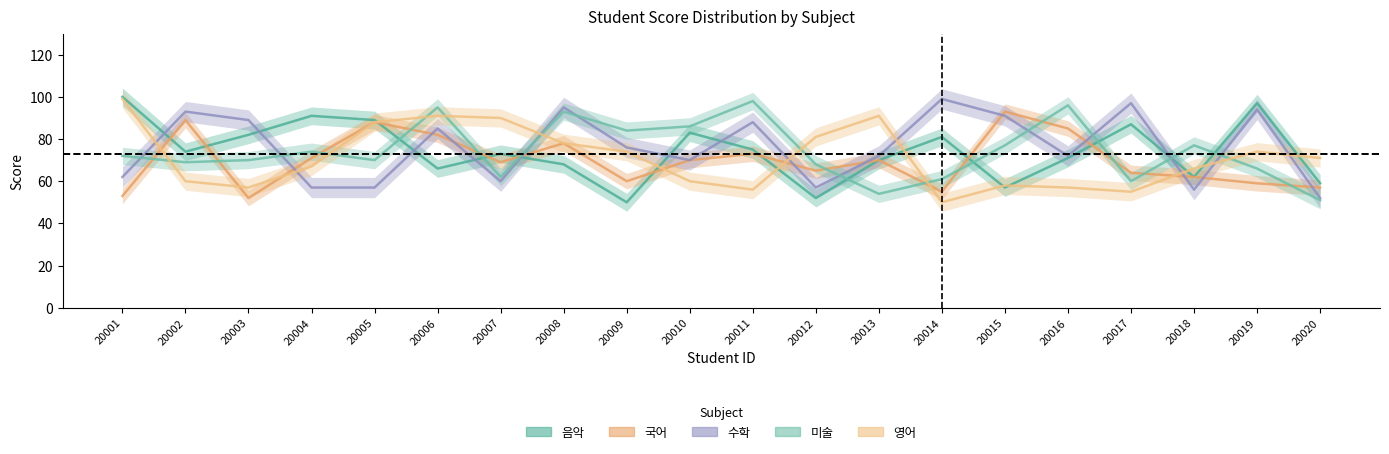

How many interior local peaks does the 국어 series have?

6